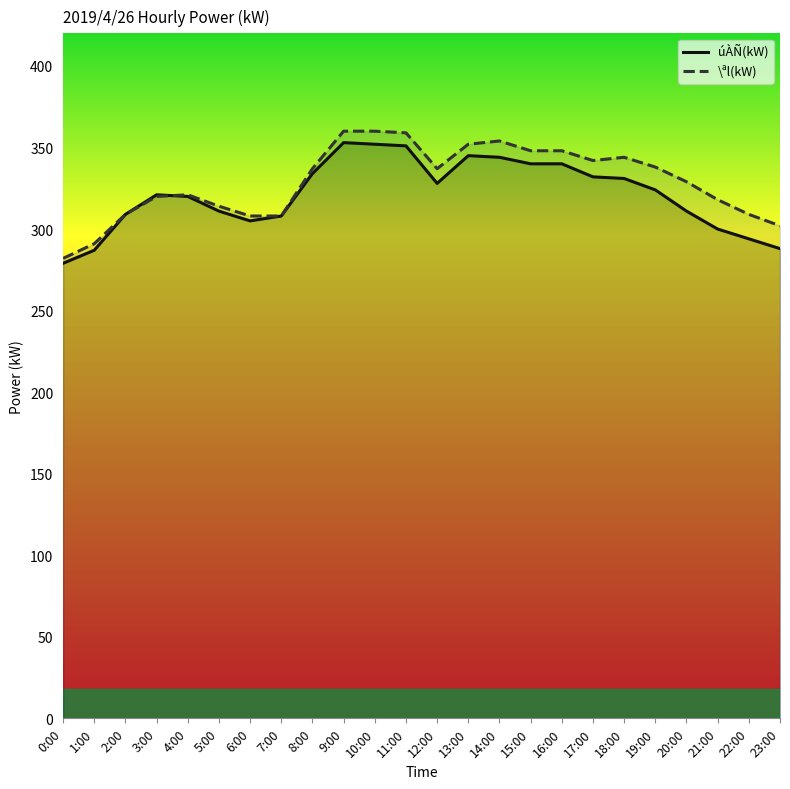

Reading right to left, extract all data points from this chart.

úÀÑ(kW): 23:00=288	22:00=294	21:00=300	20:00=311	19:00=324	18:00=331	17:00=332	16:00=340	15:00=340	14:00=344	13:00=345	12:00=328	11:00=351	10:00=352	9:00=353	8:00=334	7:00=308	6:00=305	5:00=311	4:00=320	3:00=321	2:00=309	1:00=287	0:00=279
\ªl(kW): 23:00=302	22:00=309	21:00=318	20:00=329	19:00=338	18:00=344	17:00=342	16:00=348	15:00=348	14:00=354	13:00=352	12:00=337	11:00=359	10:00=360	9:00=360	8:00=337	7:00=308	6:00=308	5:00=314	4:00=321	3:00=320	2:00=309	1:00=291	0:00=282